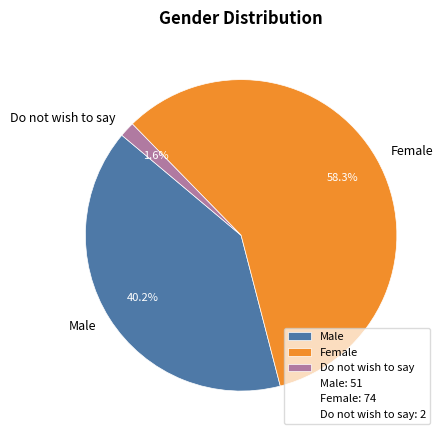

Which category accounts for the majority?

Female